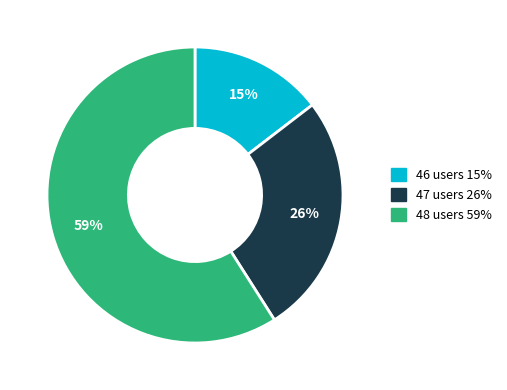

Approximately how many times larger is the value at 46 users compared to 47 users?

0.6